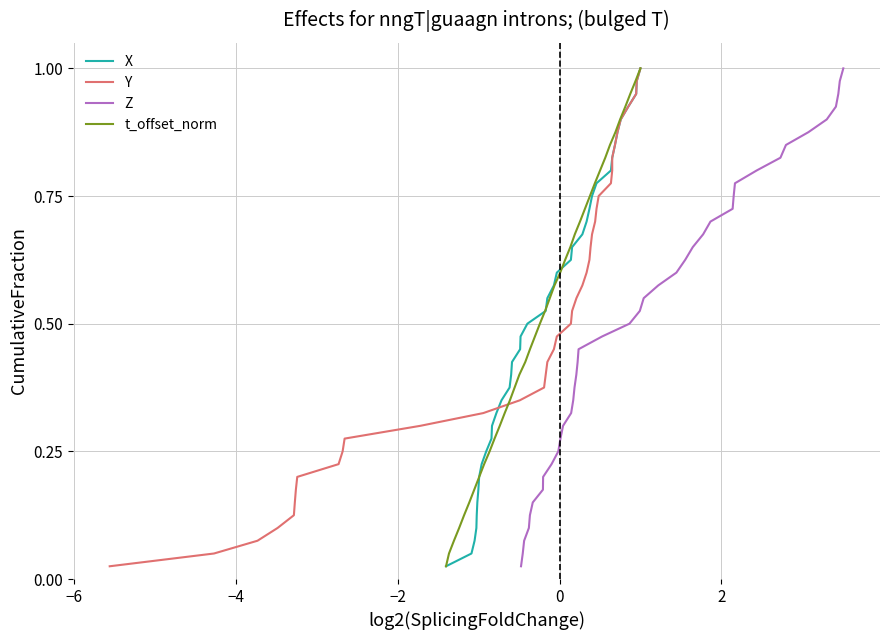

Does the chart display data point markers on the line(s)?

No